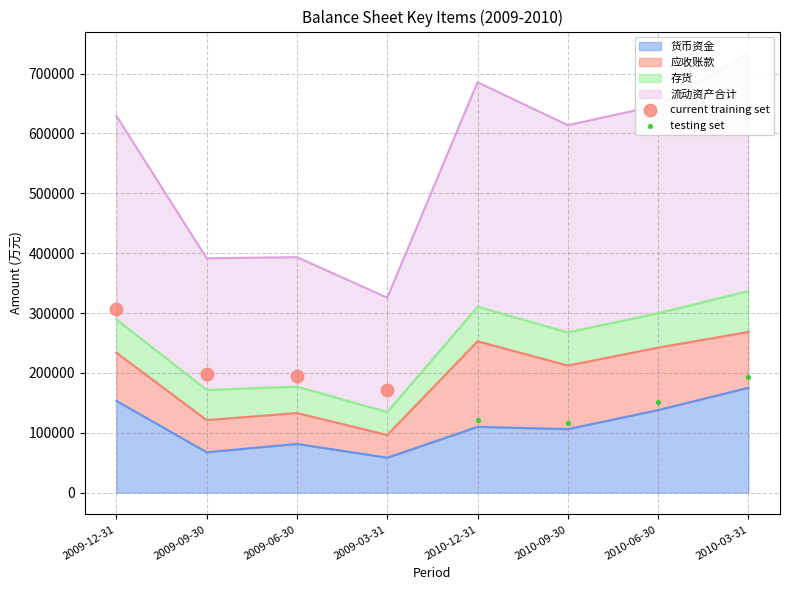

What is the lowest value of the 货币资金 series?

58271